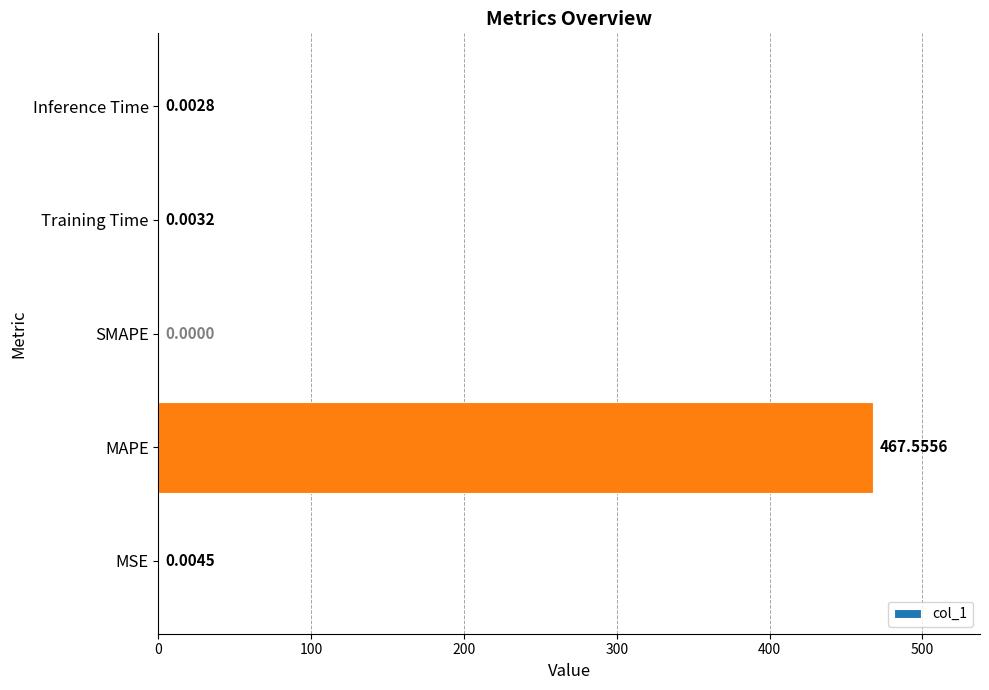

Which category has the highest value across all series?

MAPE